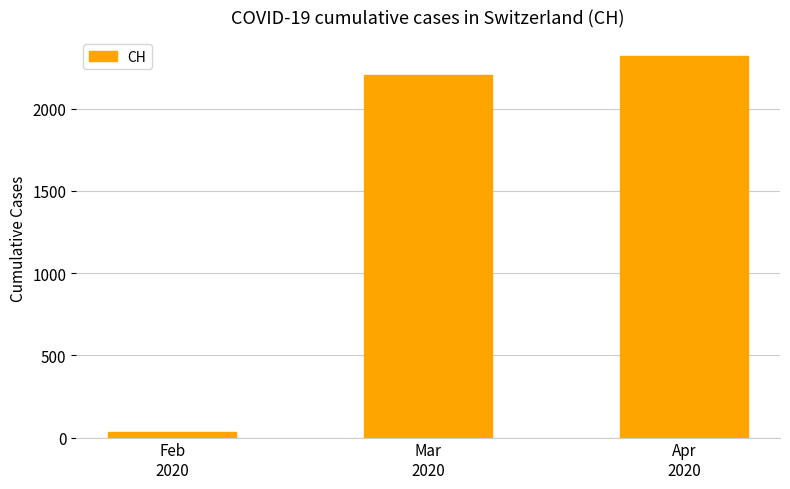

How many values are below 2205?

1